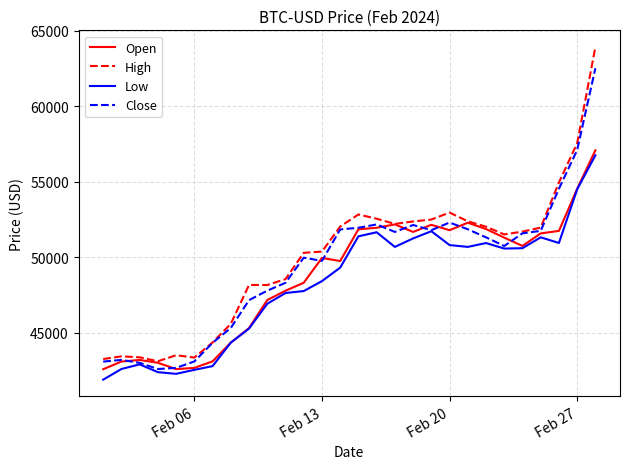

What is the smallest value displayed?

41879.2